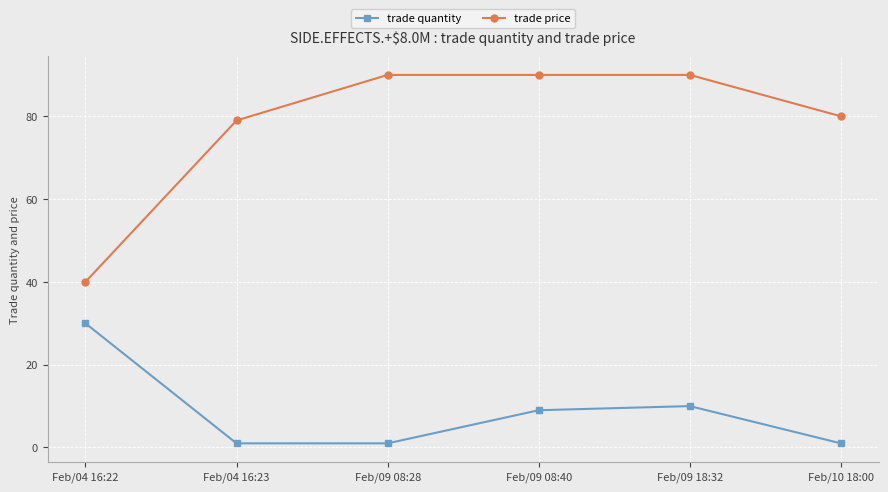

What is the spread (max minus min) of values at Feb/04 16:23?

78